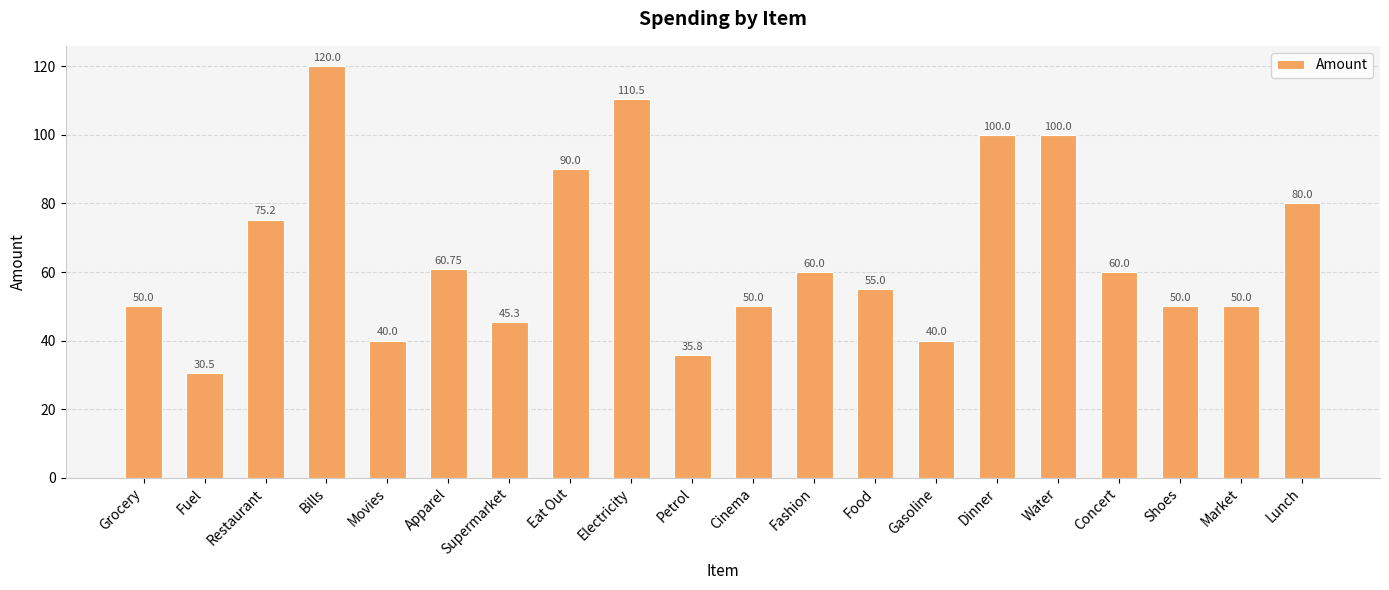

What is the change in value from Fashion to Shoes?

-10.0